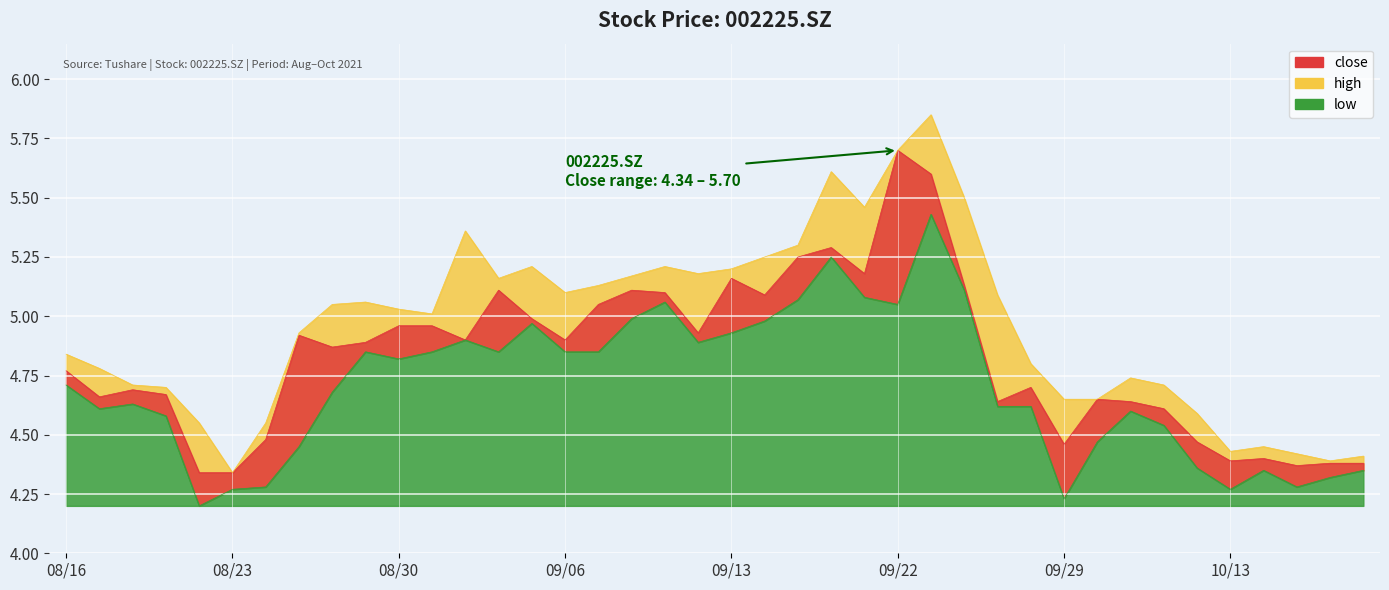

Which series has the largest total across all categories?

high